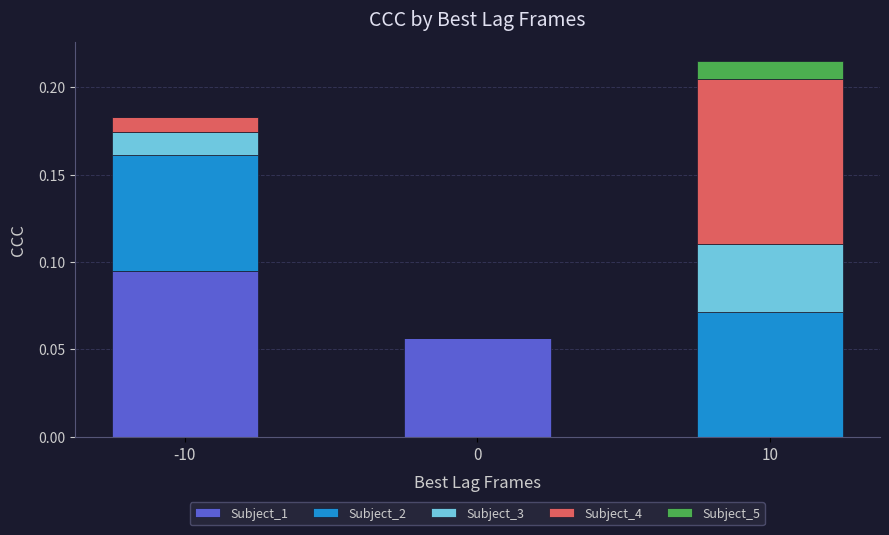

Are the bars horizontal?

No